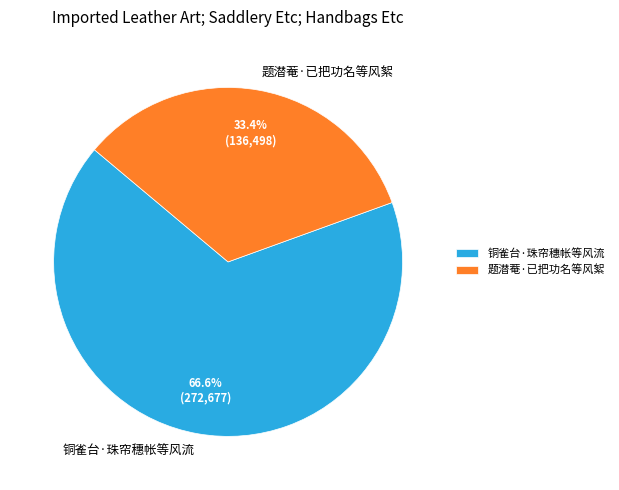

What is the total percentage of 铜雀台·珠帘穗帐等风流 and 题潜菴·已把功名等风絮?

100.0%